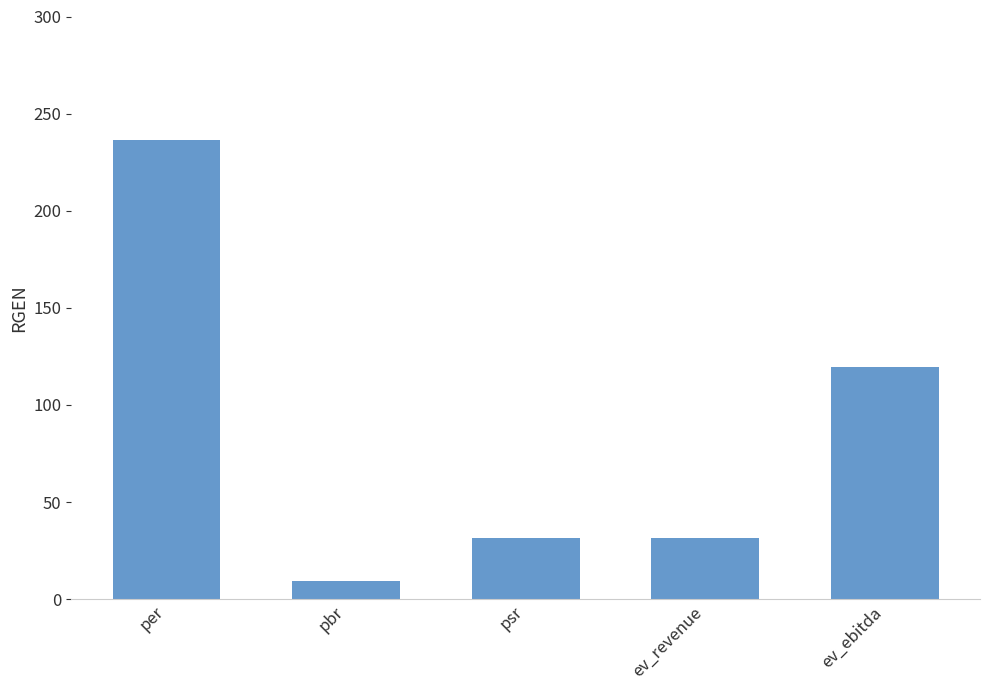

What is the sum of the values at per and pbr?

245.9